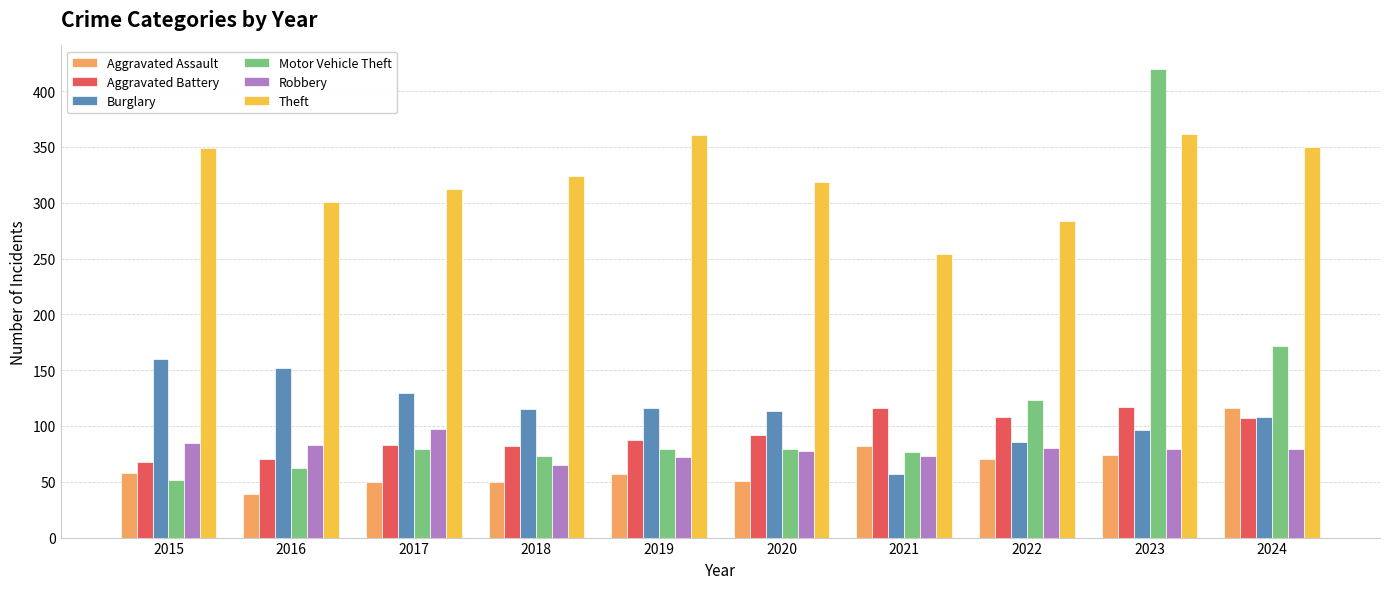

Where is Burglary nearest to the value 108?

2024